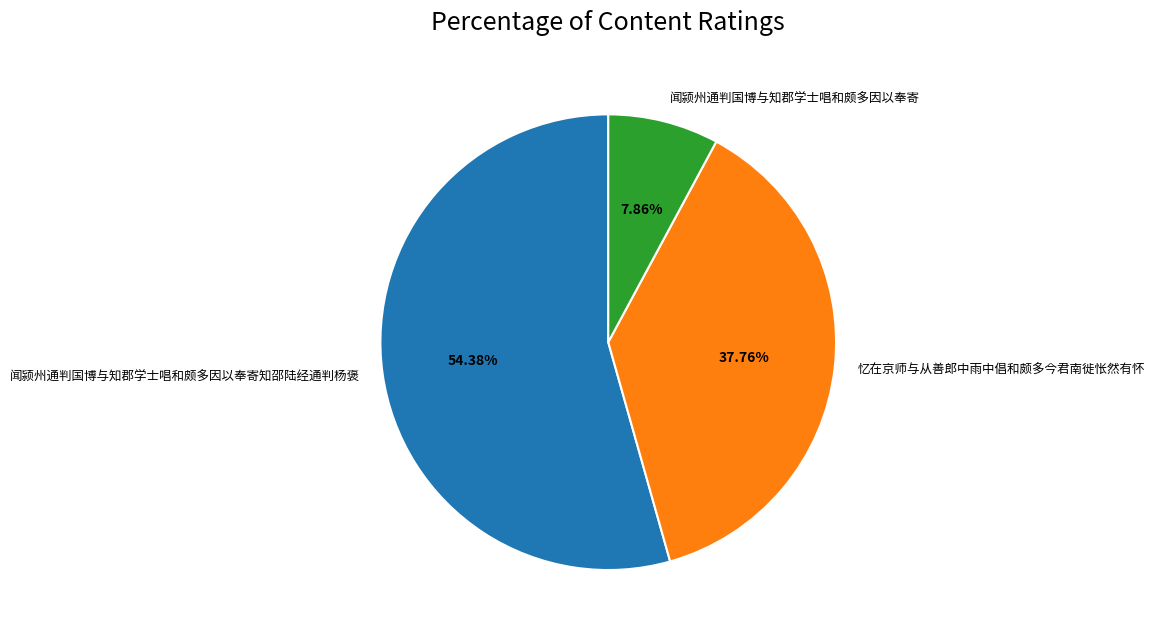

Approximately how many times larger is the value at 忆在京师与从善郎中雨中倡和颇多今君南徙怅然有怀 compared to 闻颍州通判国博与知郡学士唱和颇多因以奉寄知邵陆经通判杨褒?

0.7